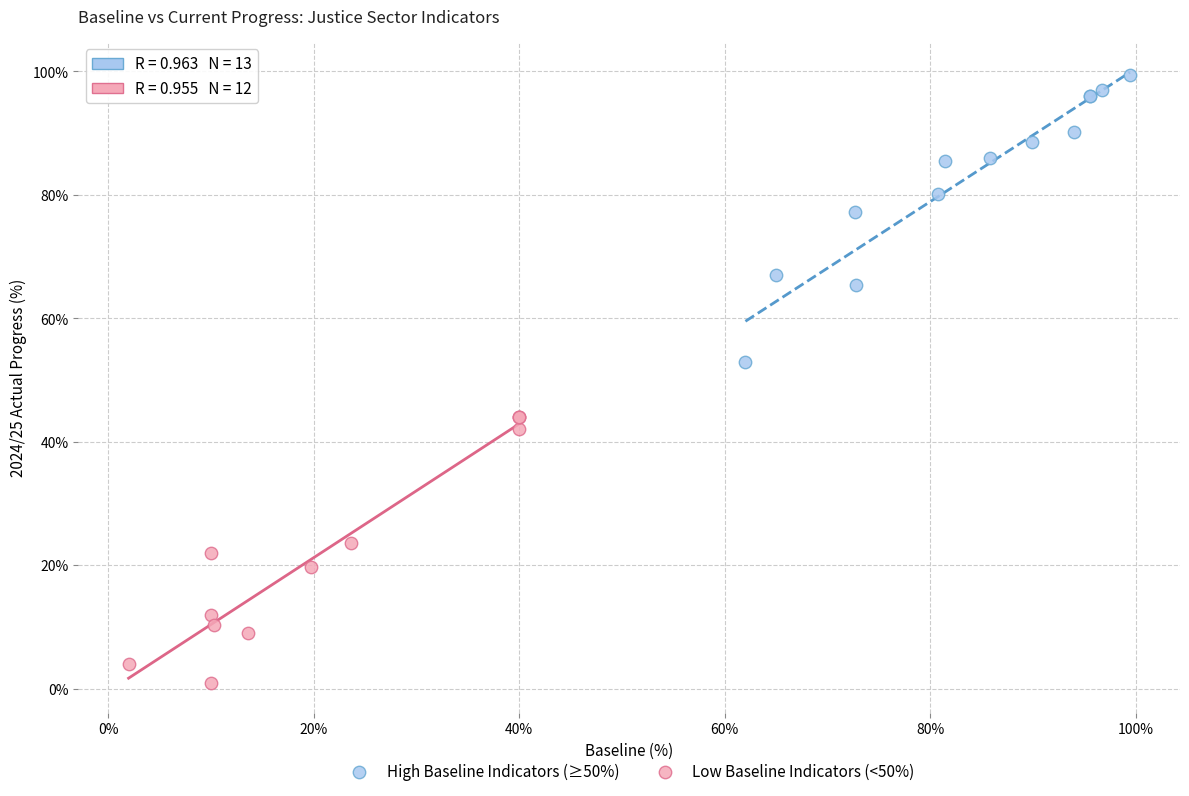

Which series reaches the maximum Y coordinate?

High Baseline Indicators (≥50%)